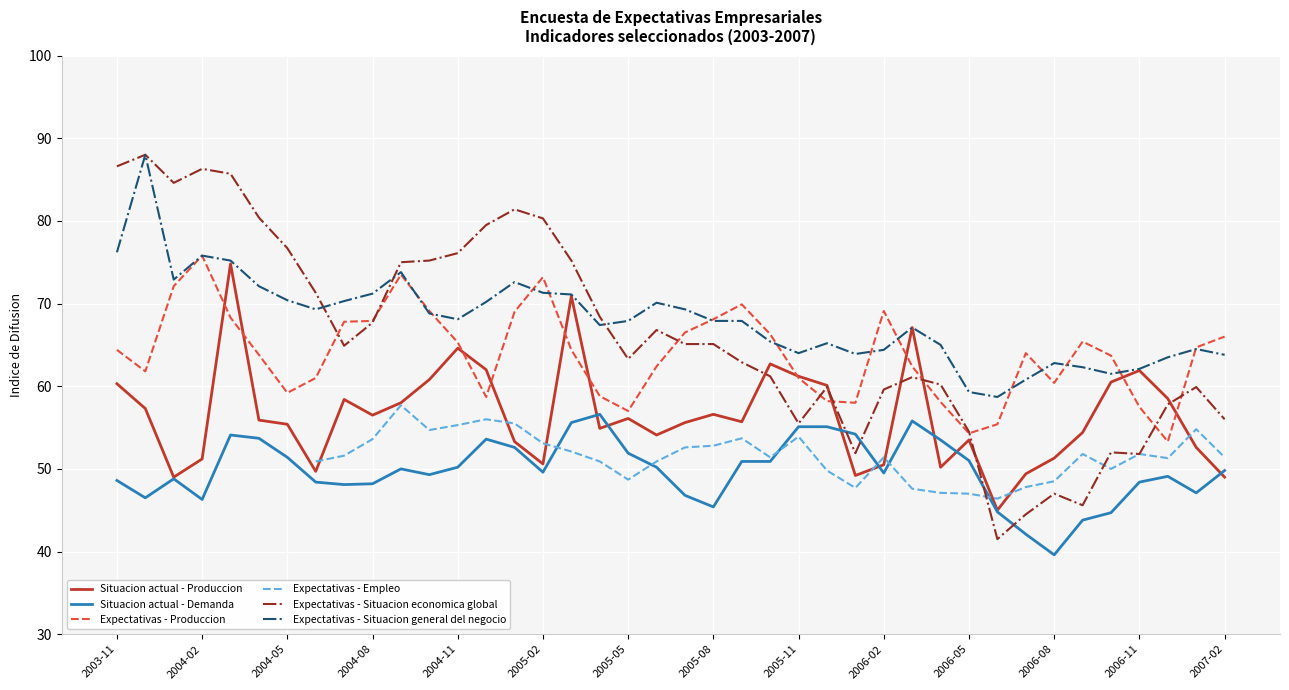

At which label does Situacion actual - Demanda reach its minimum?

2006-08